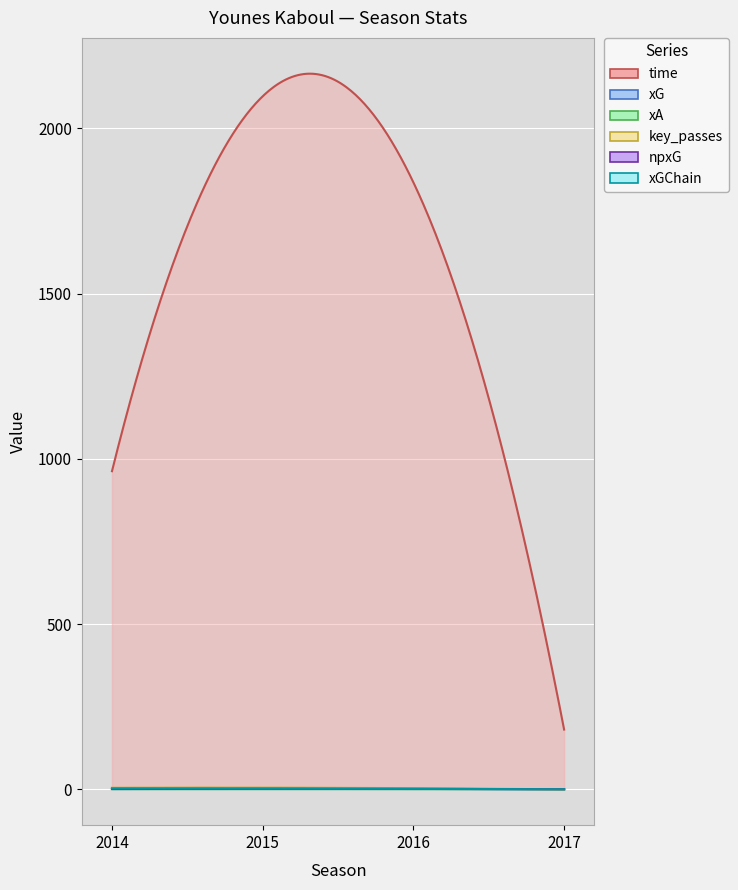

Which series has the largest total across all categories?

time